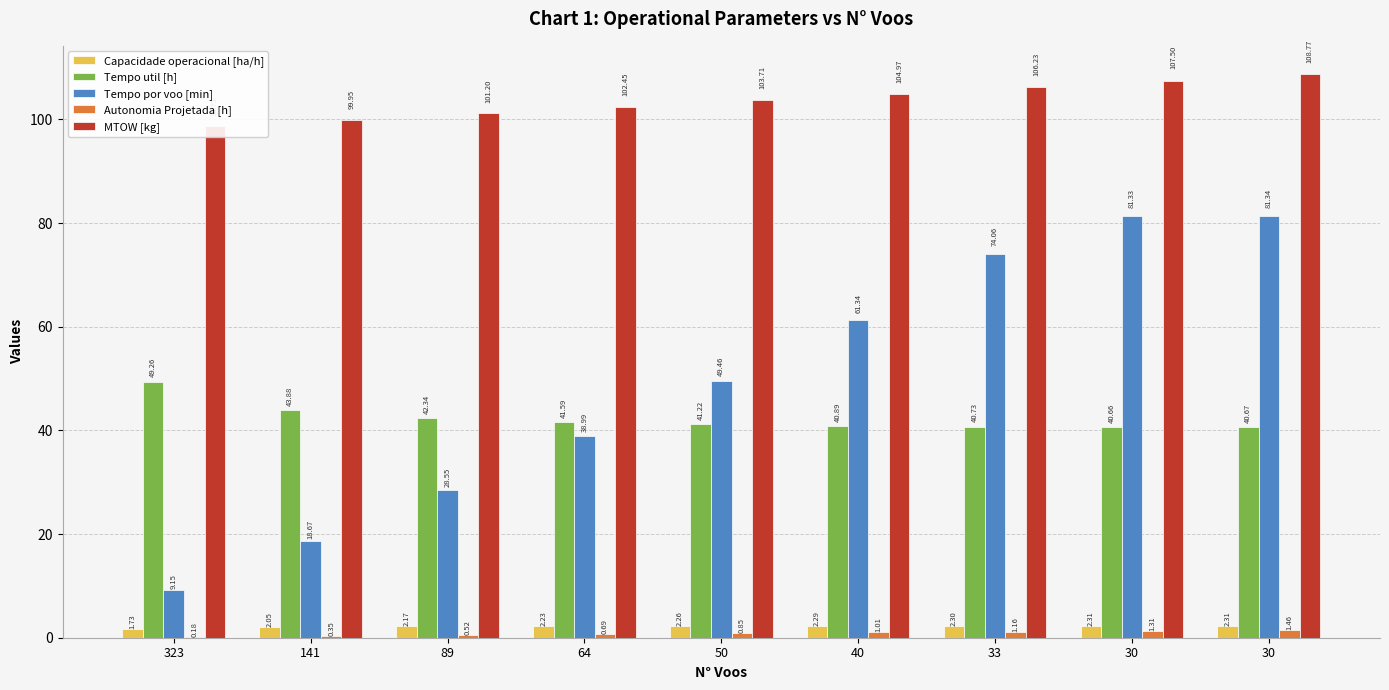

At which category does the chart reach its minimum across all series?

323